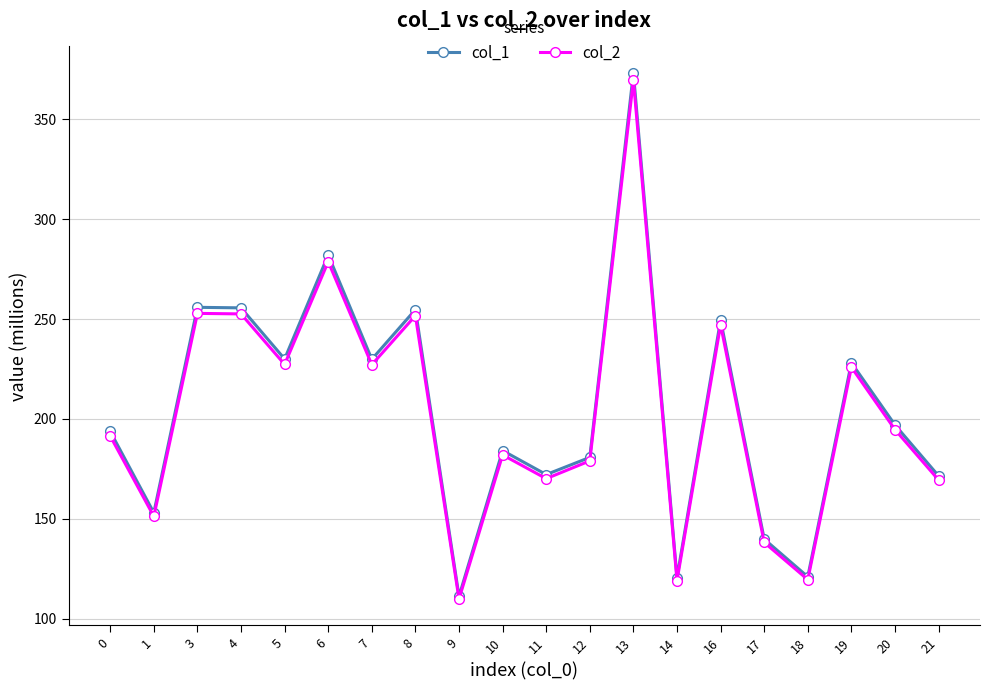

What is the value of the col_2 point at the 3rd from the left?

252.8